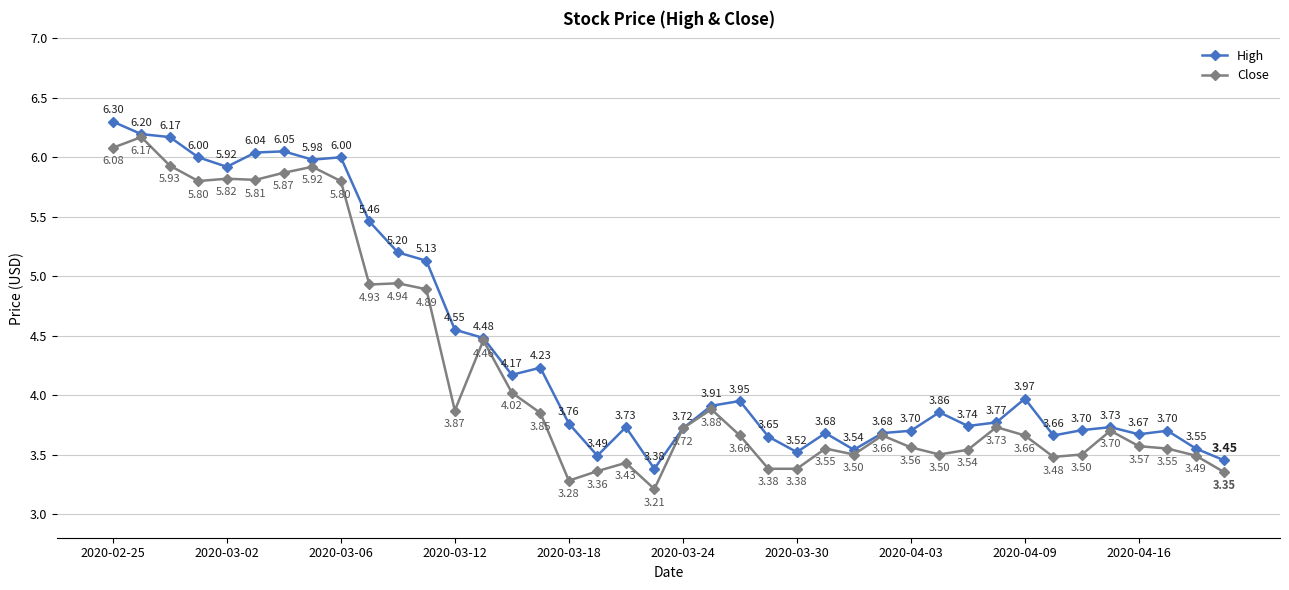

How many interior local valleys does the High series have?

10